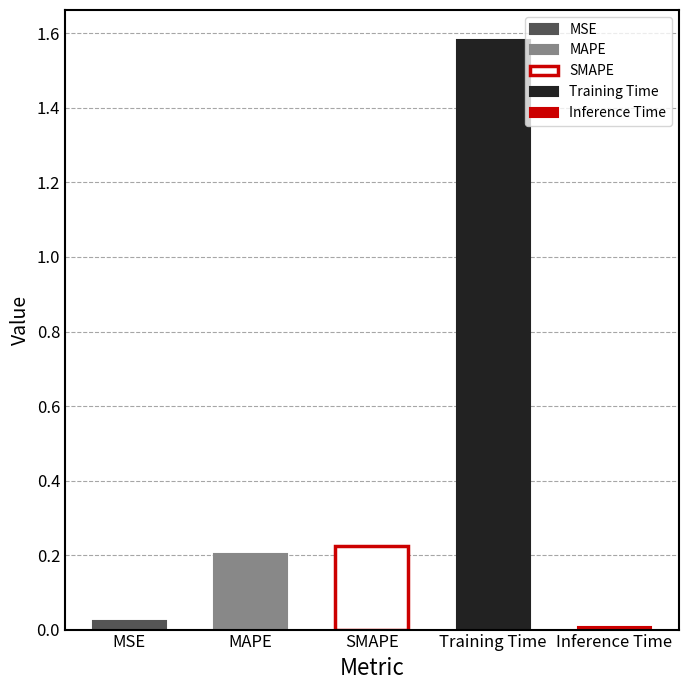

What is the difference between the maximum and minimum values?

1.6